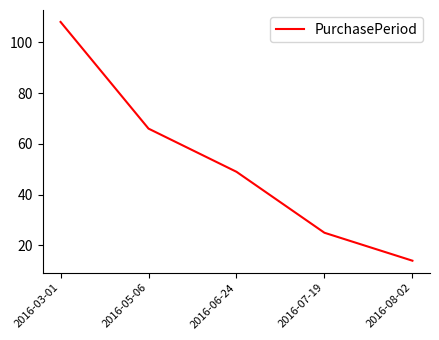

The value at 2016-08-02 is 8. True or false?

False